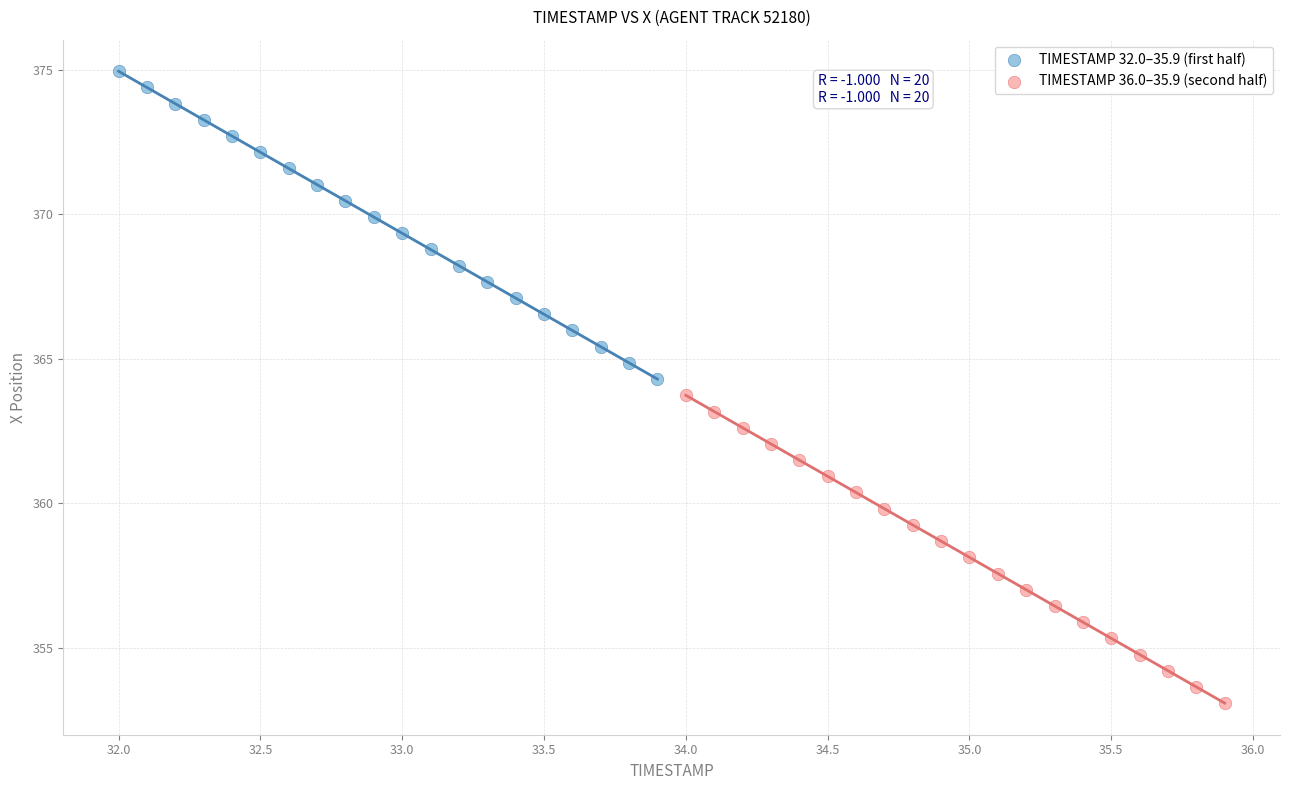

Which series contains the highest Y value?

TIMESTAMP 32.0–35.9 (first half)